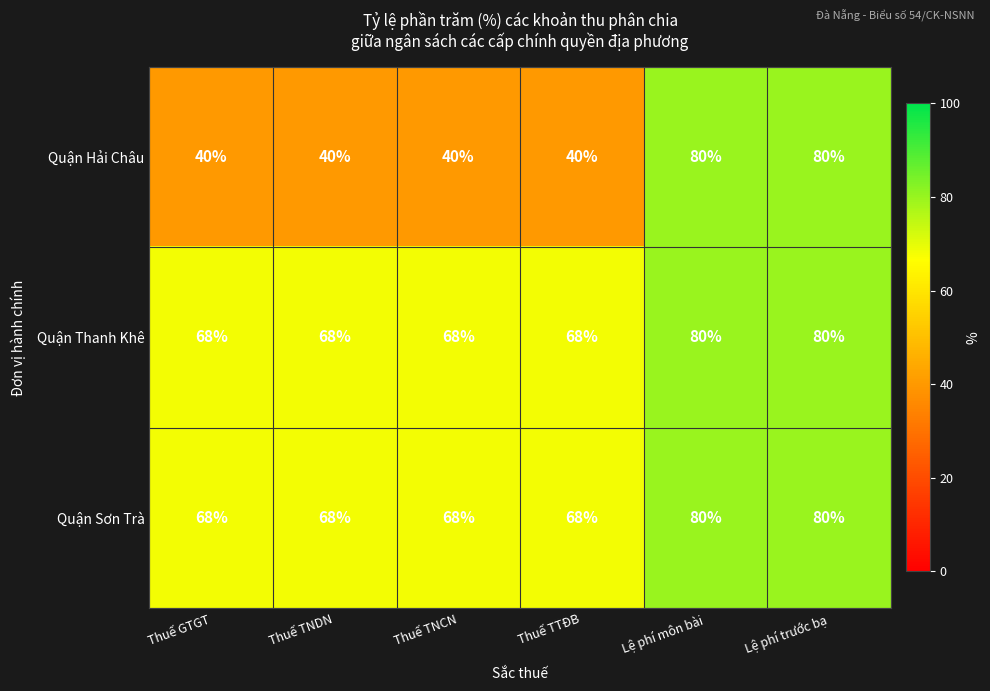

What is the difference between the maximum and minimum values in the Quận Hải Châu series?

40